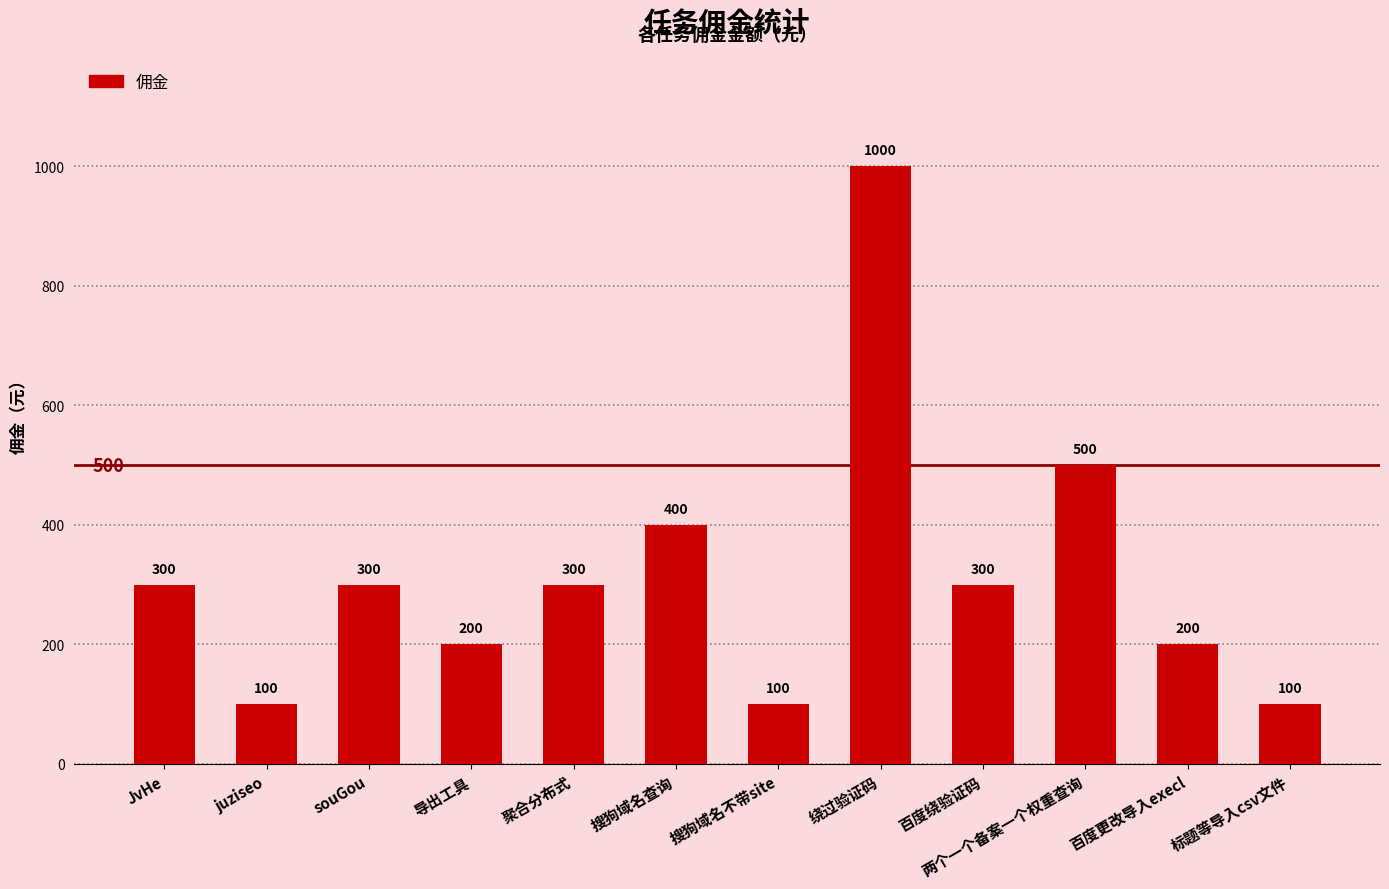

What is the sum of all values?

3800